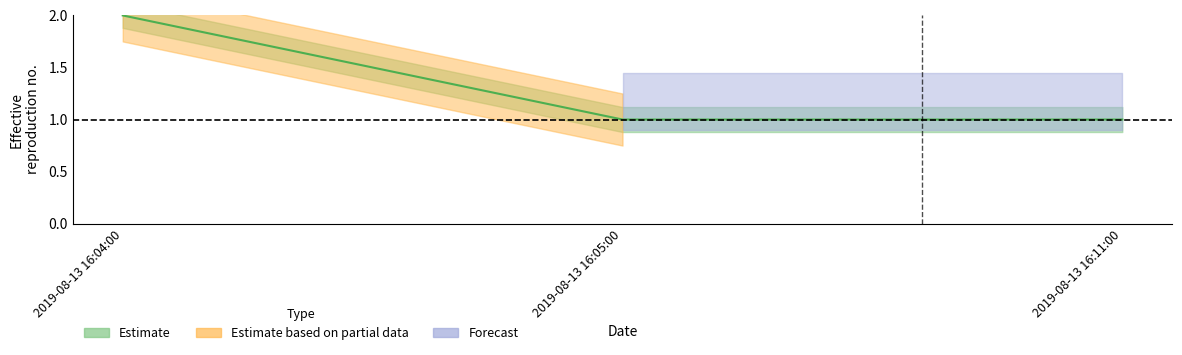

Is it true that the value at 2019-08-13 16:05:00 is 2?

False